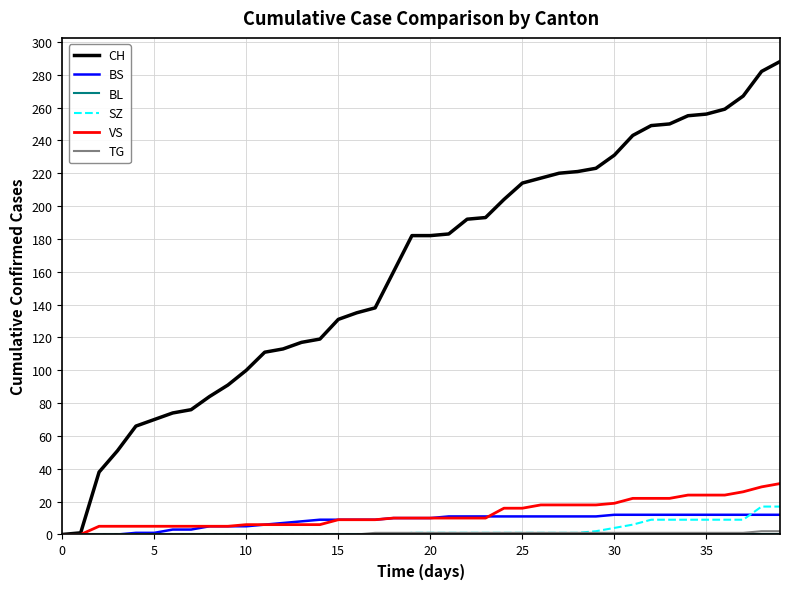

How many values in the CH series are below 182?

19